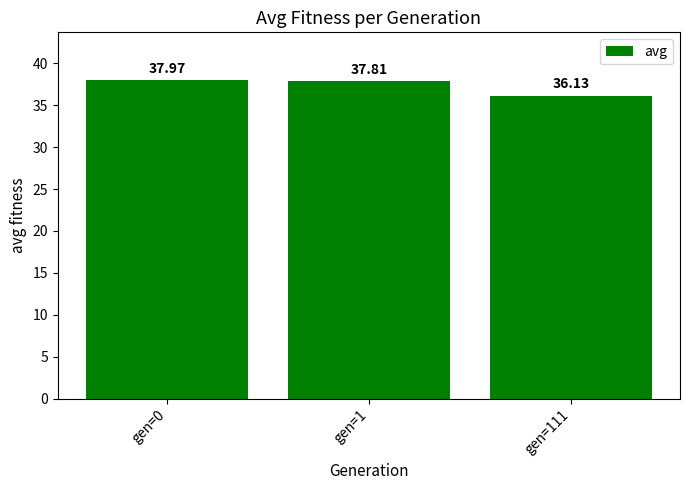

What is the ratio of the value at gen=111 to the value at gen=0?

1.0